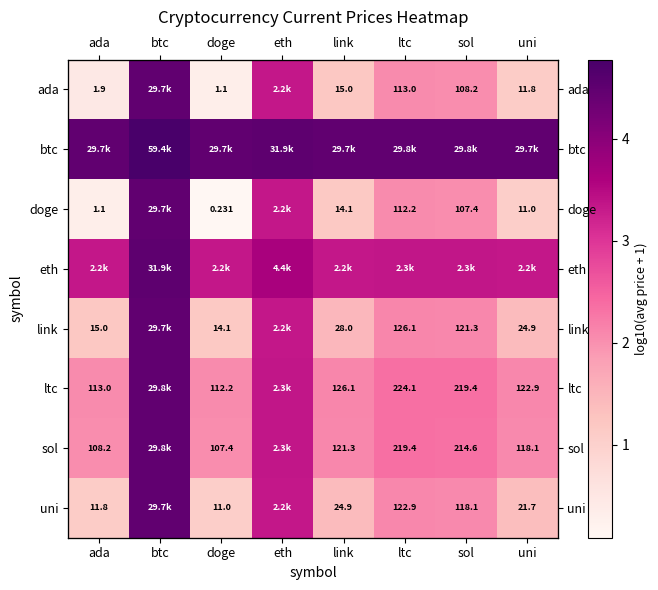

How many eth values are between 3 and 4?

7